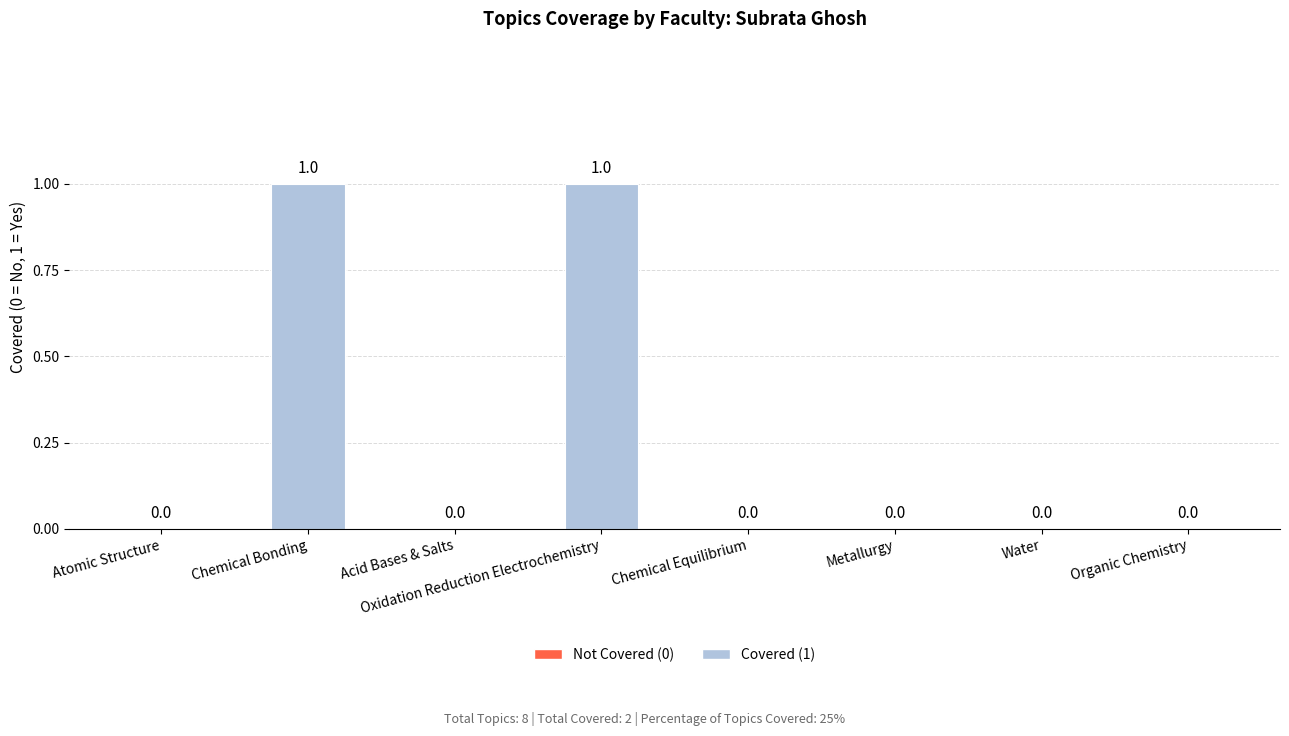

Are the bars horizontal?

No